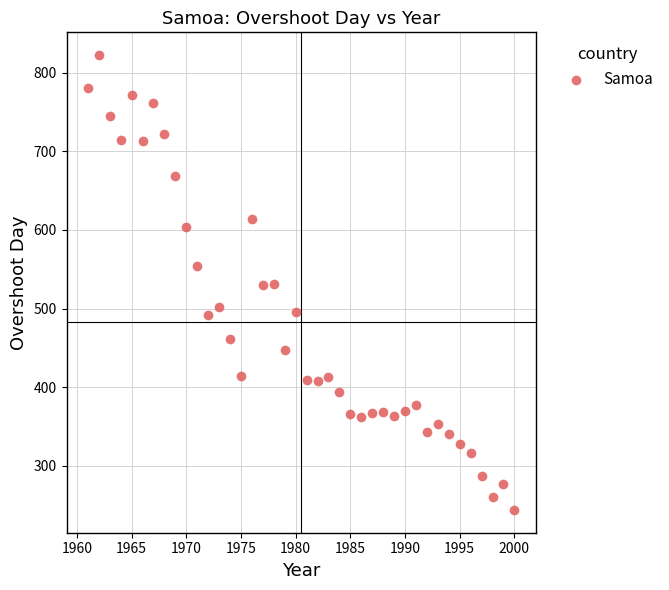

What is the range of Y values (max minus min)?

578.6